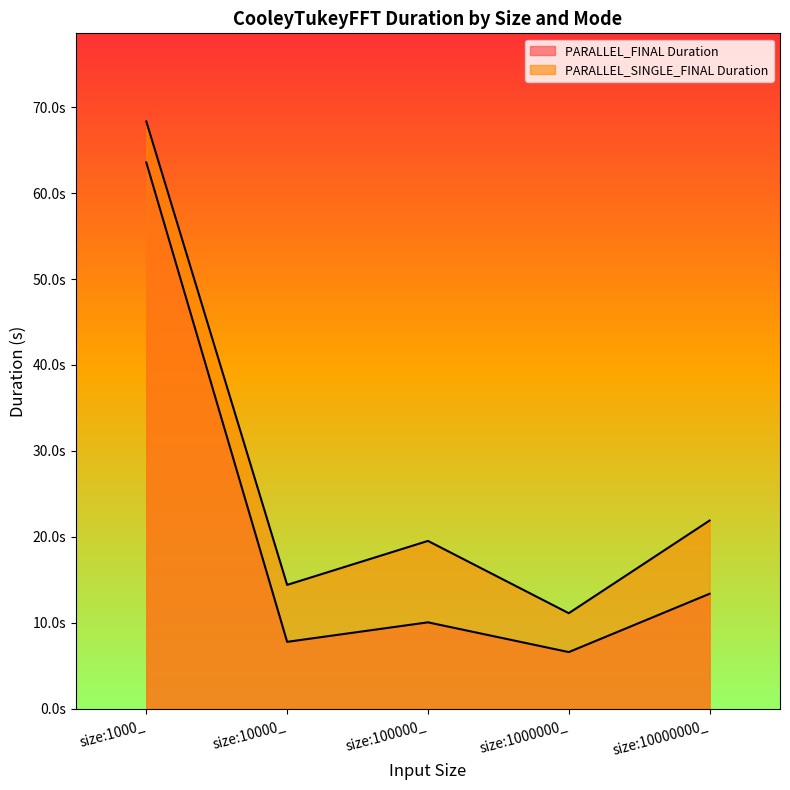

True or false: PARALLEL_SINGLE_FINAL Duration has more than 0 interior local peaks.

True